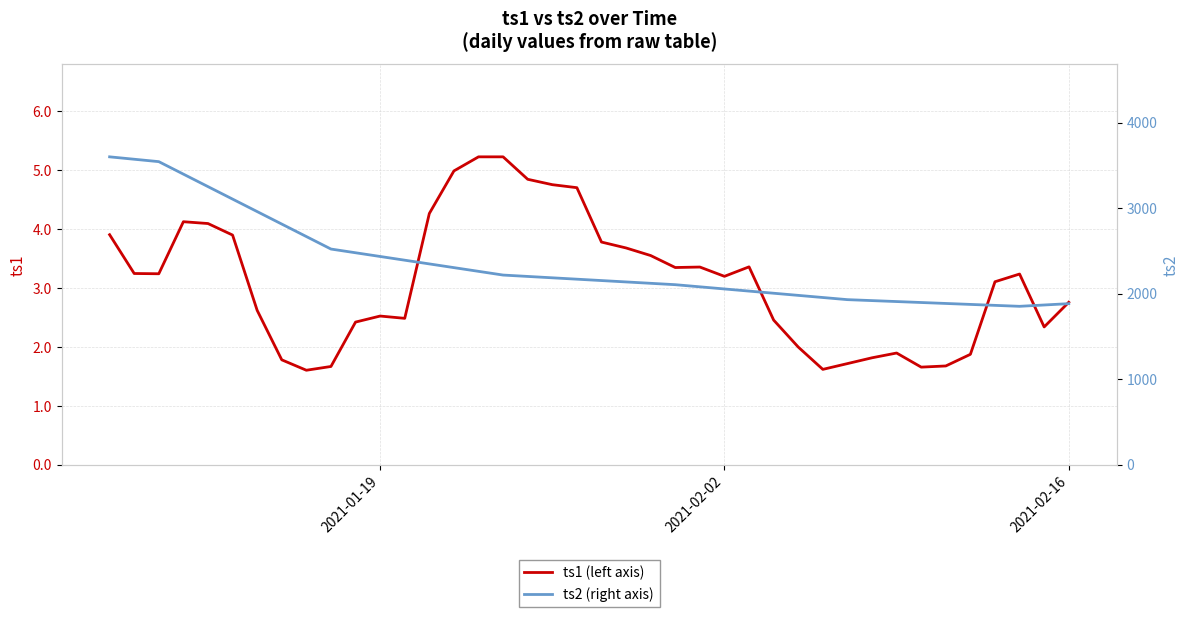

What is the minimum value for ts1 (left axis)?

1.6